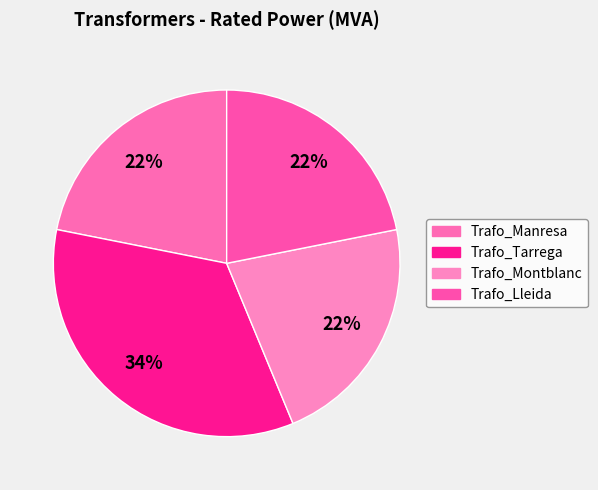

To the nearest percent, what is the difference between the Trafo_Lleida and Trafo_Tarrega slice percentages?

12%